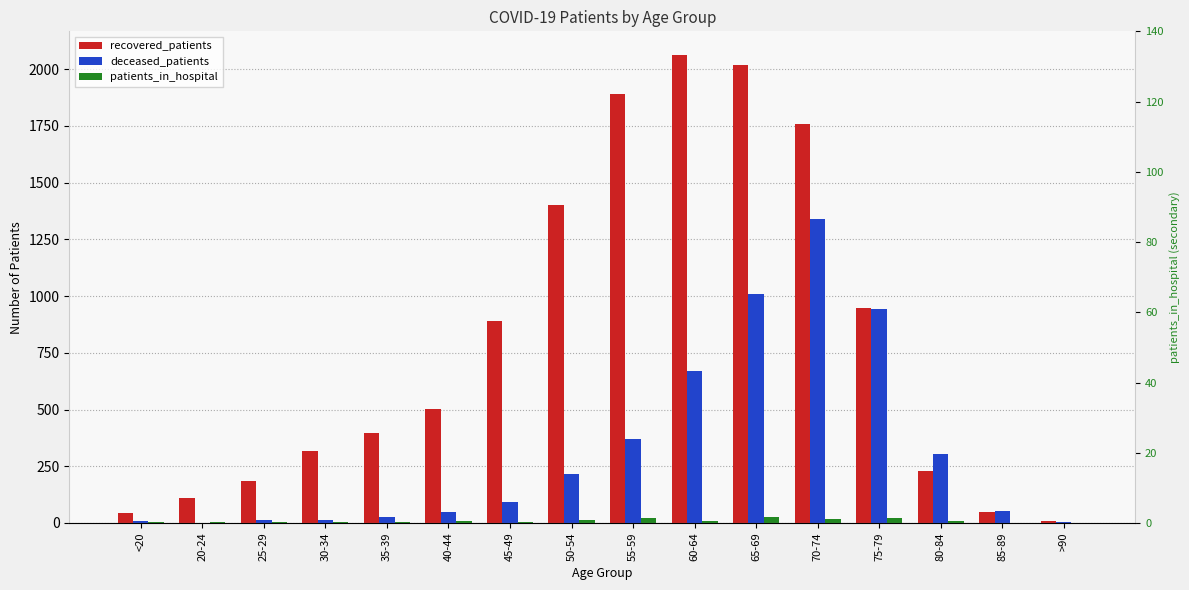

How many positive values does the deceased_patients series have?

15